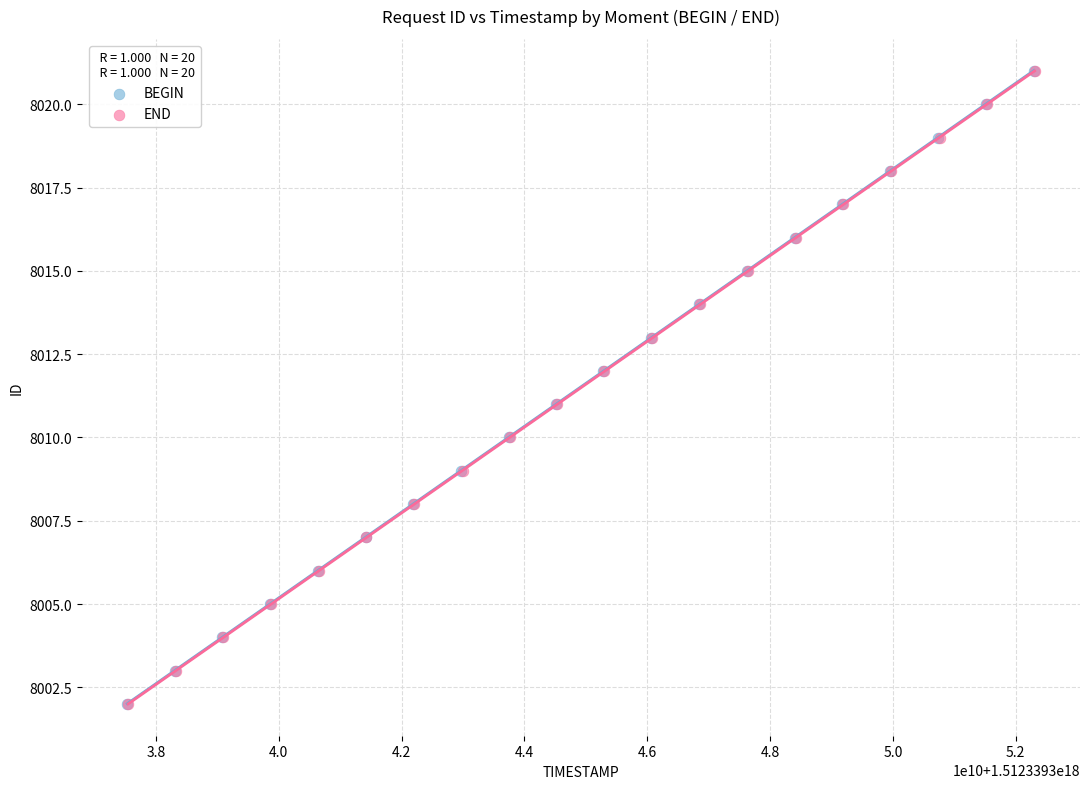

What are all the series names shown in the legend?

BEGIN, END